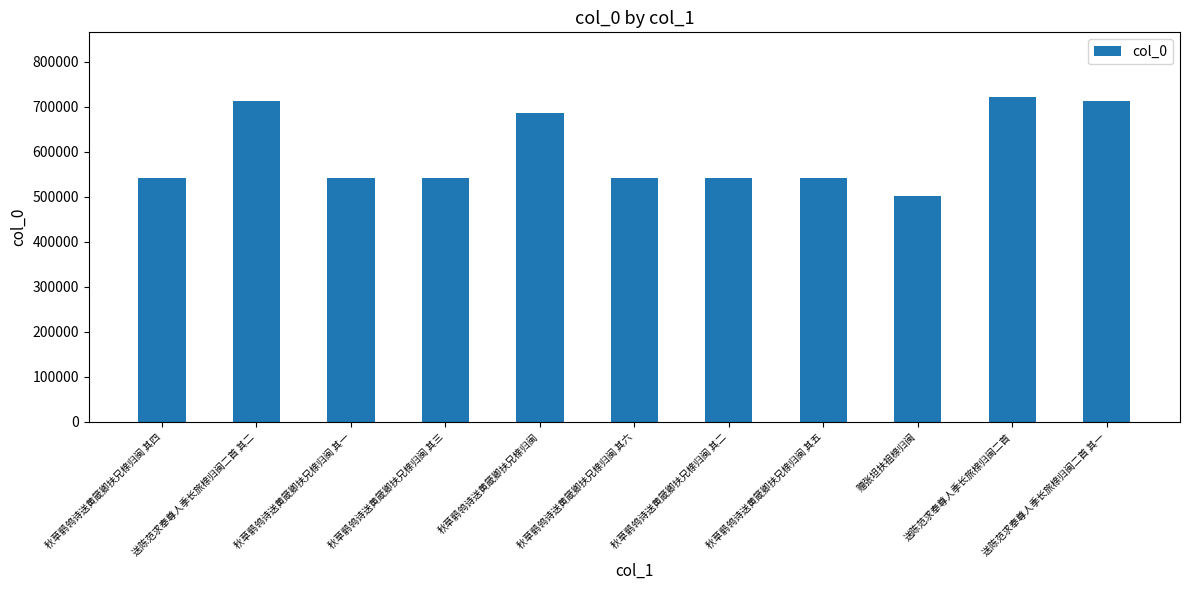

Approximately how many times larger is the value at 秋草鹡鸰诗送黄箴卿扶兄榇归闽 其六 compared to 秋草鹡鸰诗送黄箴卿扶兄榇归闽 其二?

1.0